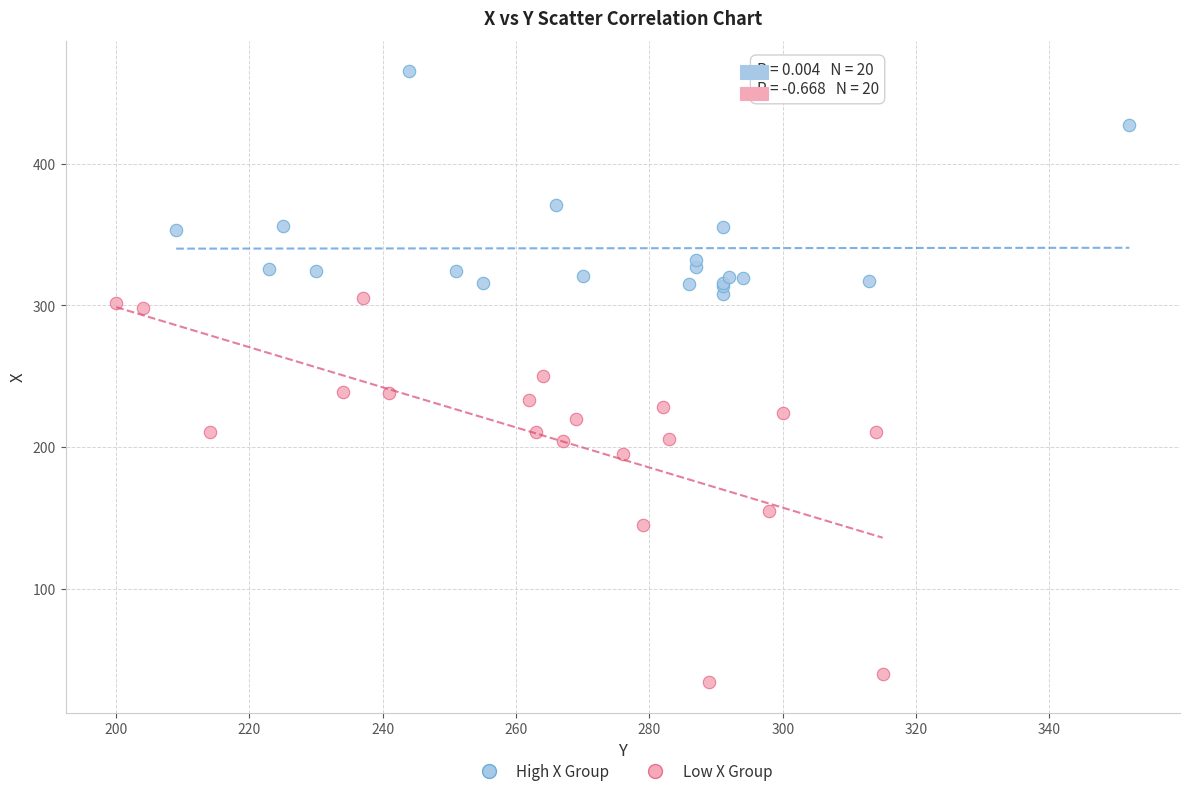

Which series has the largest Y range (max minus min)?

Low X Group